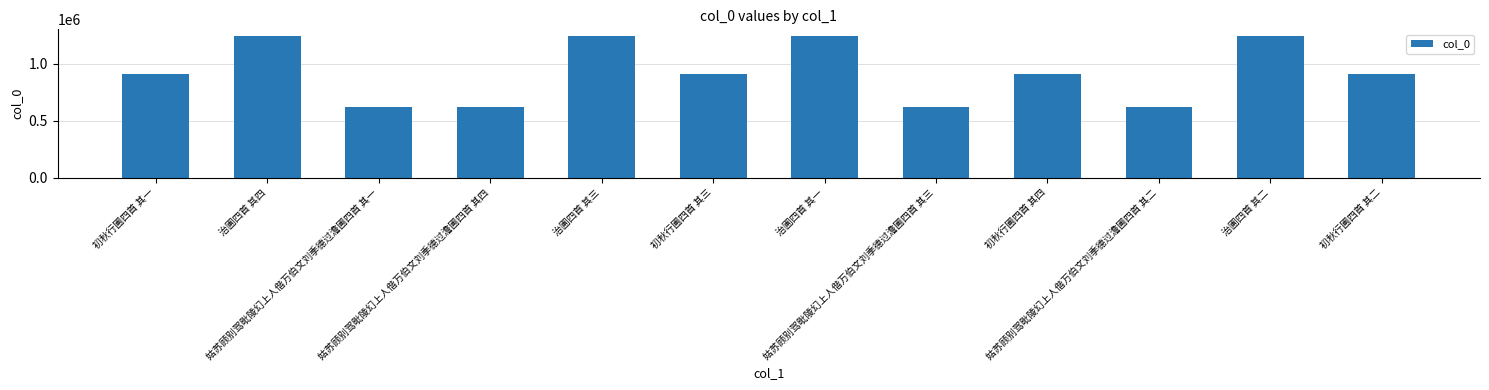

What is the maximum value shown in the chart?

1241005